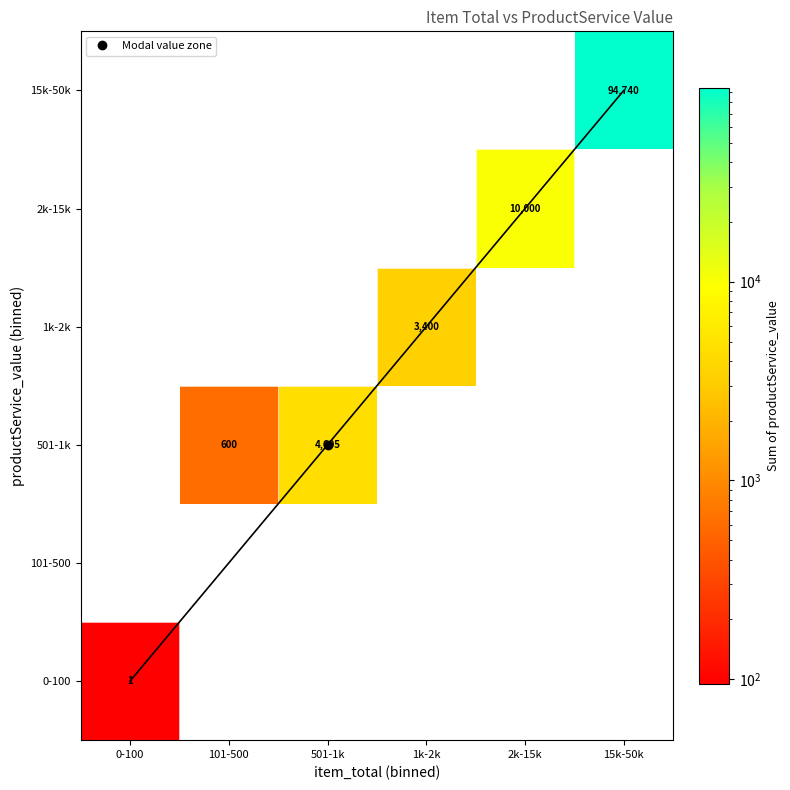

What is the difference between the highest and lowest values at 1k-2k?

3400